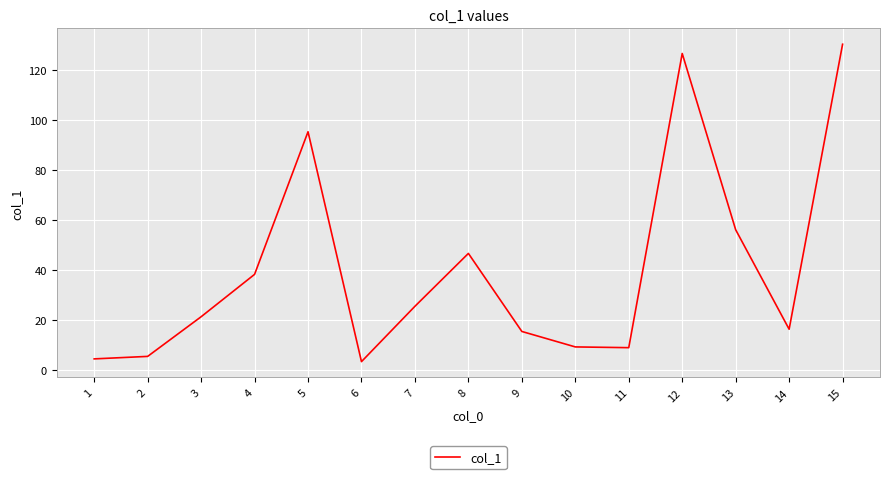

Is it true that the value at 11 is 14.9?

False